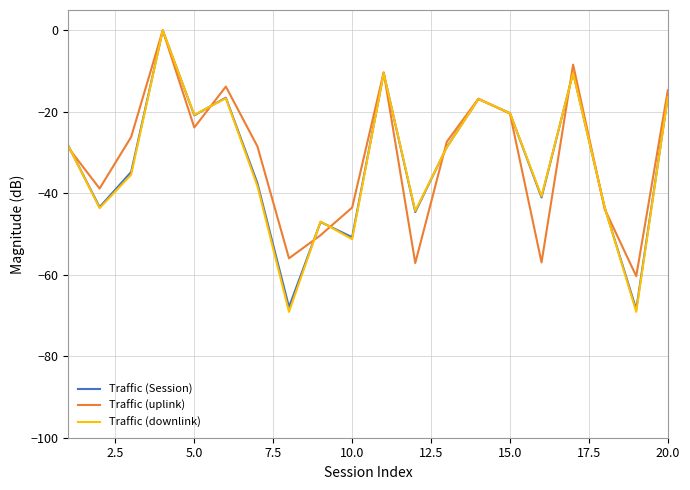

How many categories are shown in the chart?

20